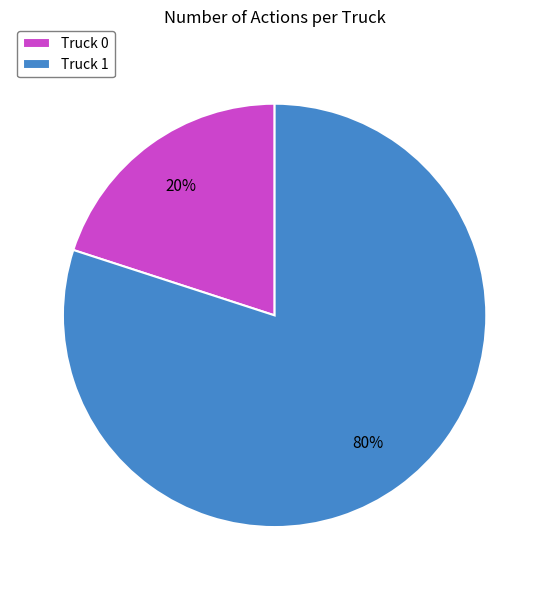

Does any single category account for the majority?

Yes